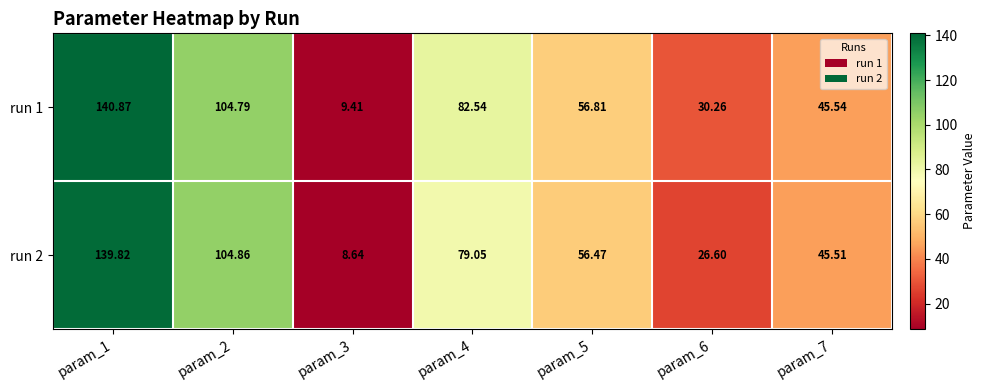

At param_1, list the series in order from smallest to largest.

run 2, run 1